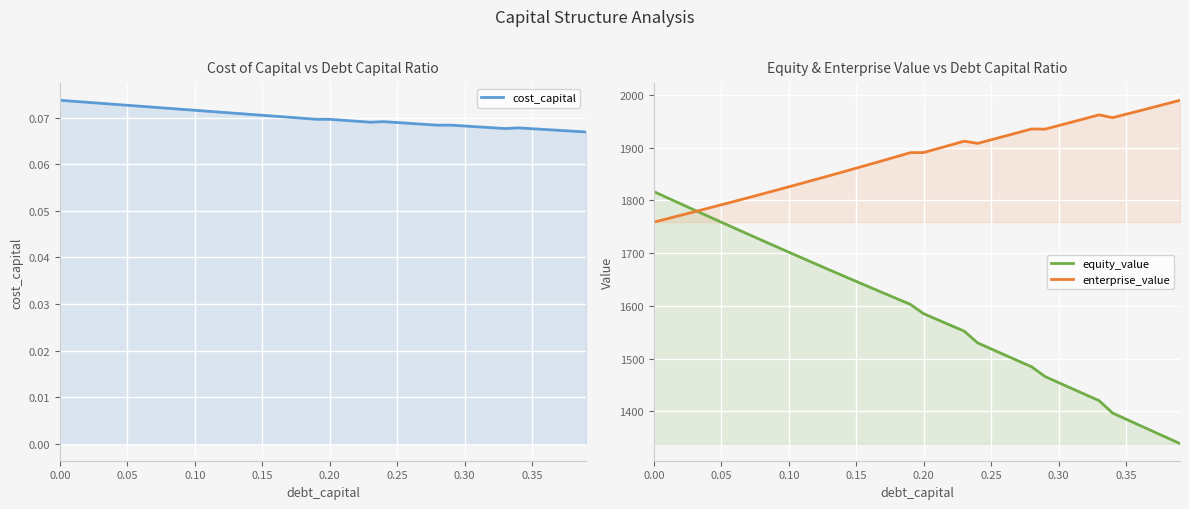

What is the average value of the enterprise_value series?

1881.5